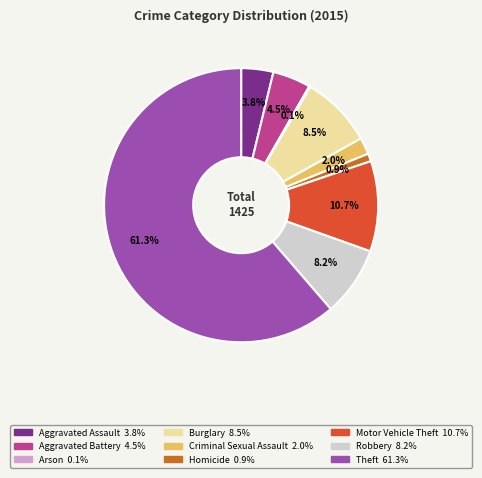

What is the largest slice in the pie chart?

Theft